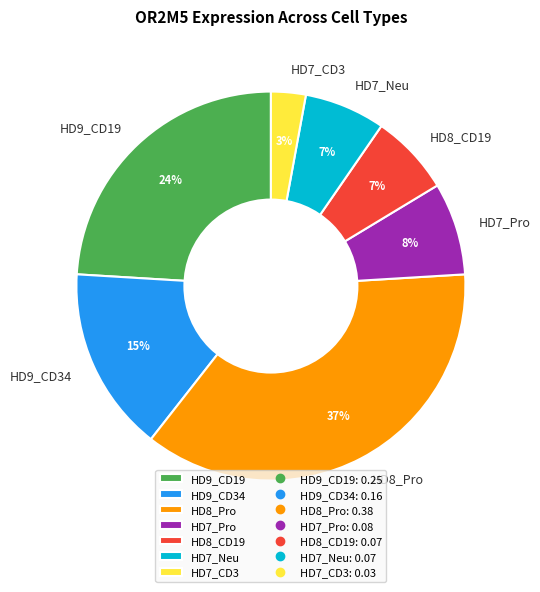

The HD7_Pro slice represents 17% of the pie. True or false?

False